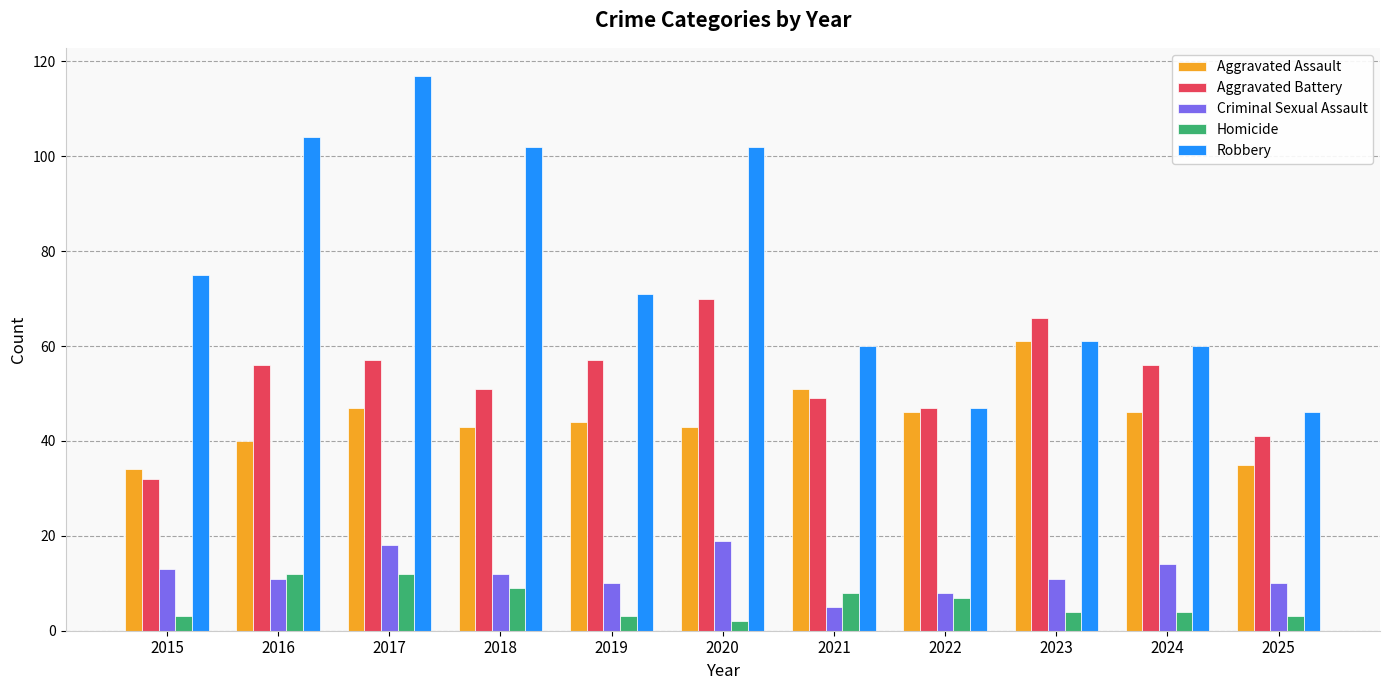

What is the average value of the Aggravated Assault series?

45